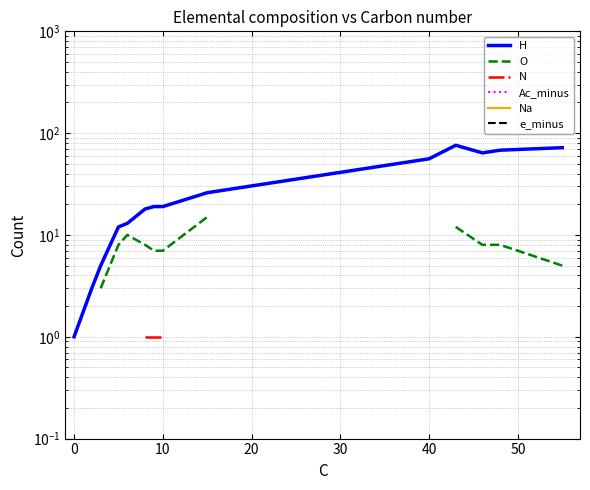

What is the average value of the H series?

32.3